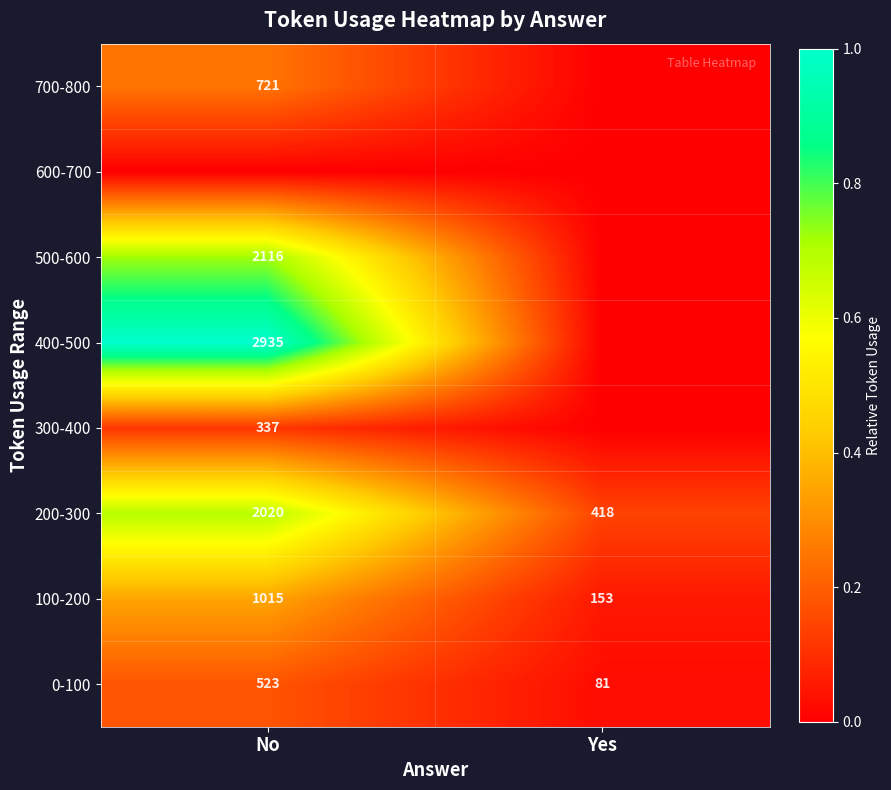

The 300-400 series shows 95 at No. True or false?

False